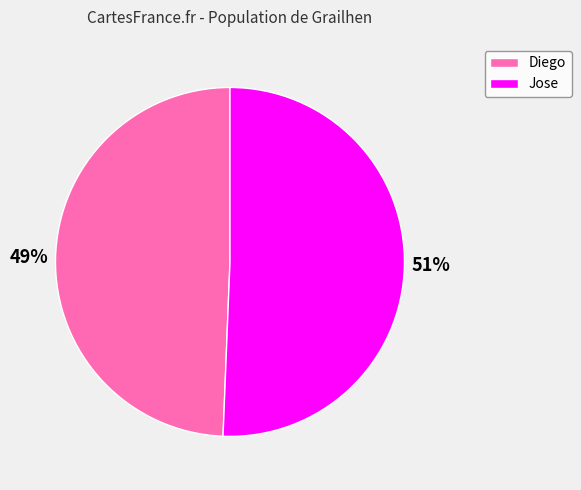

Which category has the smallest portion of the pie?

Diego